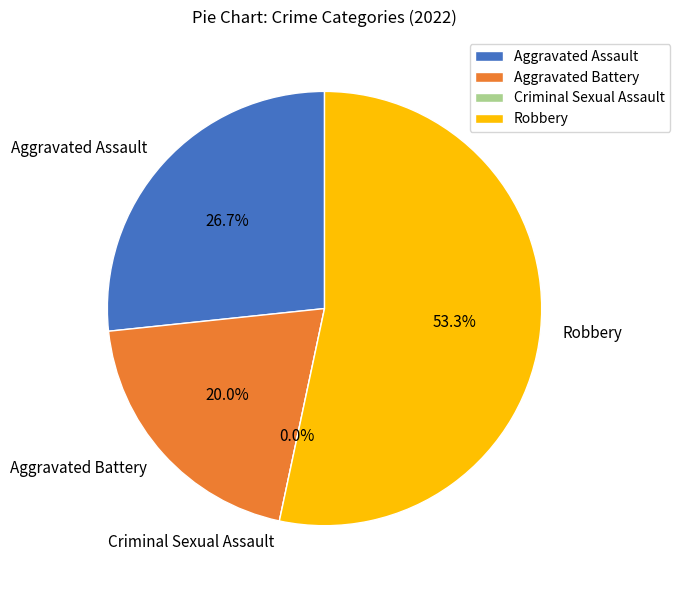

The Criminal Sexual Assault slice represents 0% of the pie. True or false?

True